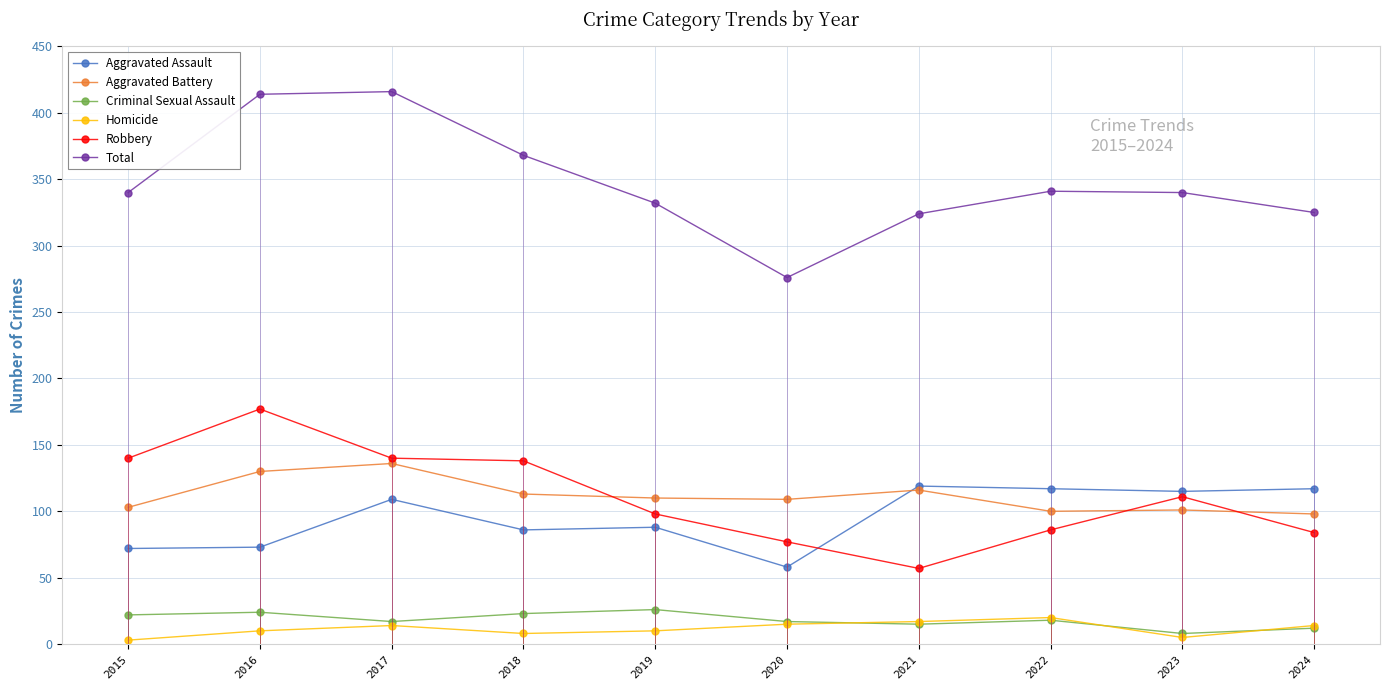

At how many categories does at least one series exceed 104?

10